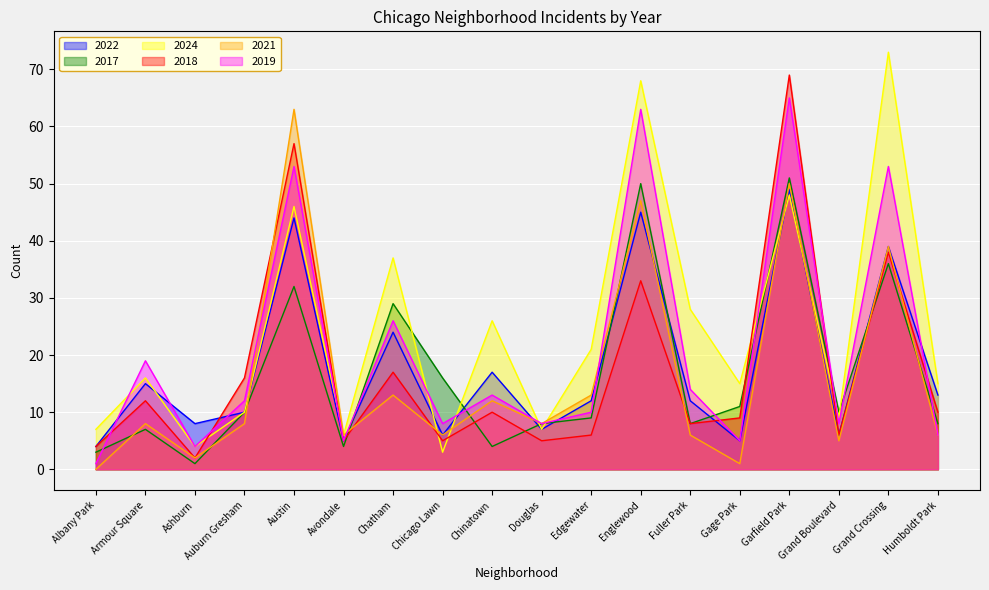

Reading right to left, what are all the values shown in this chart?

2022: Humboldt Park=13	Grand Crossing=39	Grand Boulevard=6	Garfield Park=49	Gage Park=5	Fuller Park=12	Englewood=45	Edgewater=12	Douglas=7	Chinatown=17	Chicago Lawn=6	Chatham=24	Avondale=5	Austin=44	Auburn Gresham=10	Ashburn=8	Armour Square=15	Albany Park=4
2017: Humboldt Park=8	Grand Crossing=36	Grand Boulevard=10	Garfield Park=51	Gage Park=11	Fuller Park=8	Englewood=50	Edgewater=9	Douglas=8	Chinatown=4	Chicago Lawn=16	Chatham=29	Avondale=4	Austin=32	Auburn Gresham=10	Ashburn=1	Armour Square=7	Albany Park=3
2024: Humboldt Park=15	Grand Crossing=73	Grand Boulevard=9	Garfield Park=48	Gage Park=15	Fuller Park=28	Englewood=68	Edgewater=21	Douglas=7	Chinatown=26	Chicago Lawn=3	Chatham=37	Avondale=6	Austin=46	Auburn Gresham=10	Ashburn=4	Armour Square=16	Albany Park=7
2018: Humboldt Park=10	Grand Crossing=38	Grand Boulevard=6	Garfield Park=69	Gage Park=9	Fuller Park=8	Englewood=33	Edgewater=6	Douglas=5	Chinatown=10	Chicago Lawn=5	Chatham=17	Avondale=5	Austin=57	Auburn Gresham=16	Ashburn=2	Armour Square=12	Albany Park=4
2021: Humboldt Park=6	Grand Crossing=39	Grand Boulevard=5	Garfield Park=50	Gage Park=1	Fuller Park=6	Englewood=47	Edgewater=13	Douglas=8	Chinatown=12	Chicago Lawn=6	Chatham=13	Avondale=6	Austin=63	Auburn Gresham=8	Ashburn=2	Armour Square=8	Albany Park=0
2019: Humboldt Park=6	Grand Crossing=53	Grand Boulevard=8	Garfield Park=65	Gage Park=5	Fuller Park=14	Englewood=63	Edgewater=10	Douglas=8	Chinatown=13	Chicago Lawn=8	Chatham=26	Avondale=5	Austin=53	Auburn Gresham=12	Ashburn=4	Armour Square=19	Albany Park=1